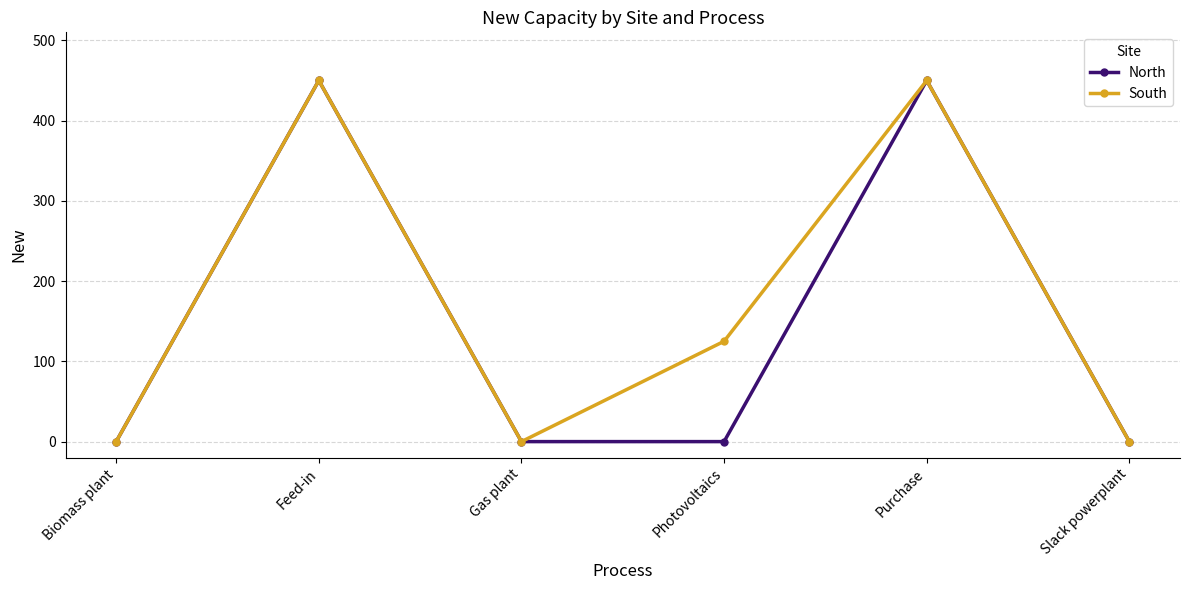

What is the maximum value for South?

450